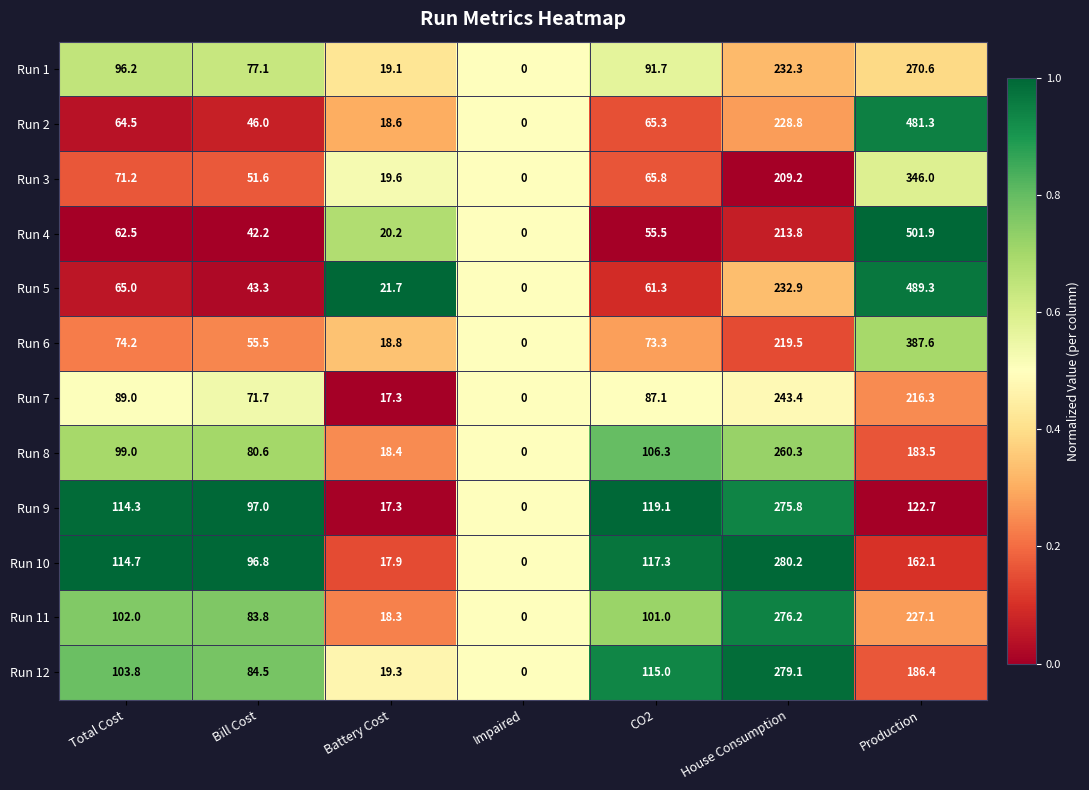

True or false: Run 8 has a value of 80.6 at Bill Cost.

True